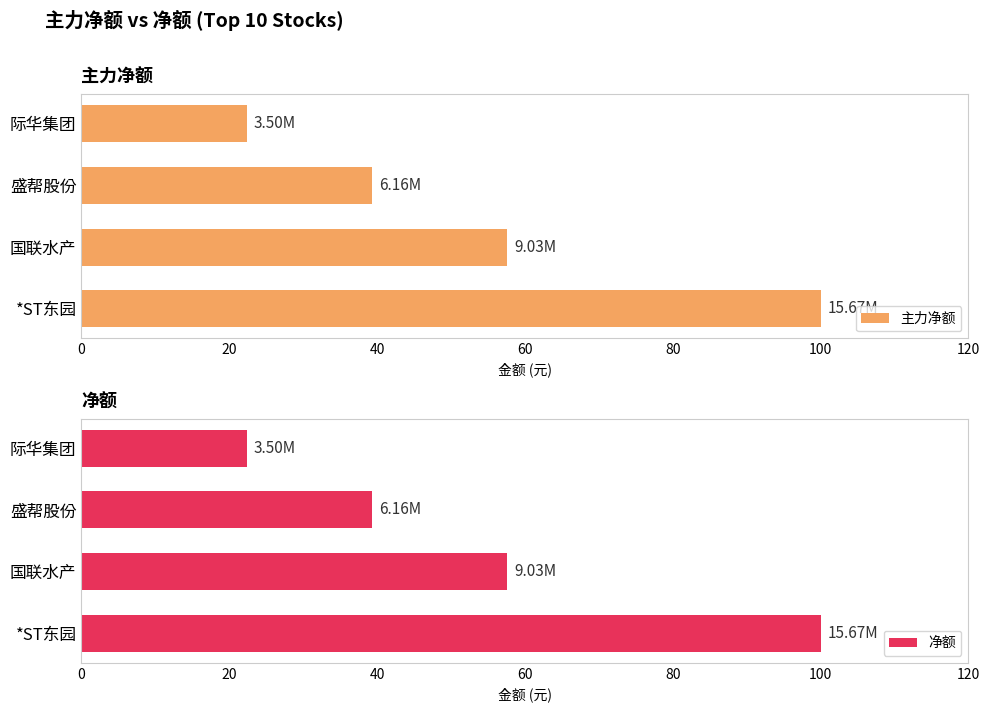

At which label does 主力净额 reach its minimum?

际华集团